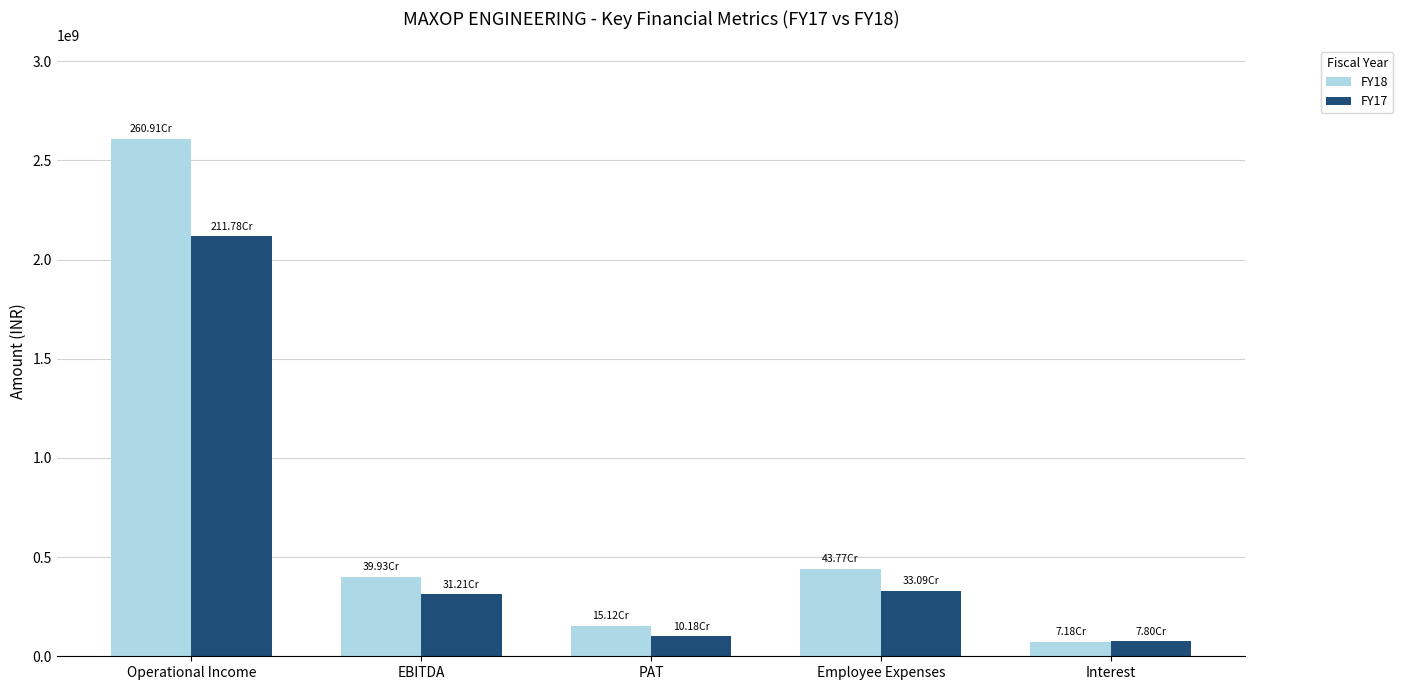

What is the sum of all FY18 values?

3669183419